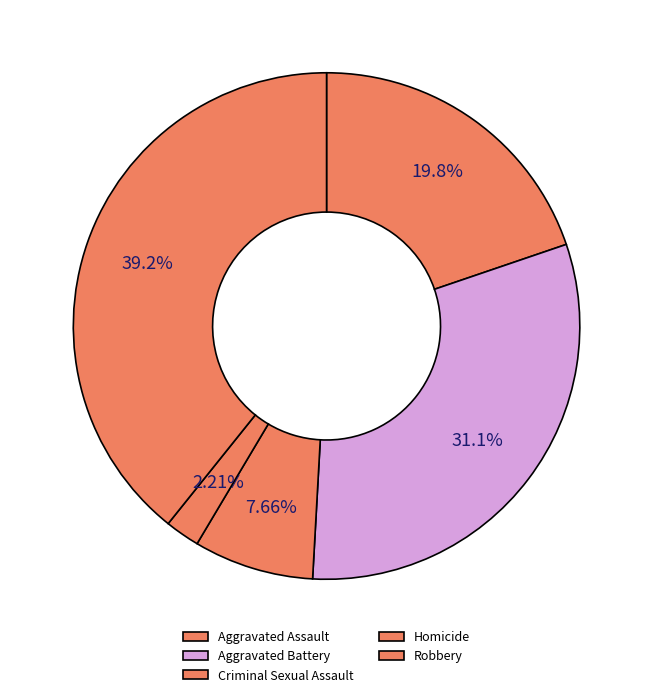

Does any single category account for the majority?

No